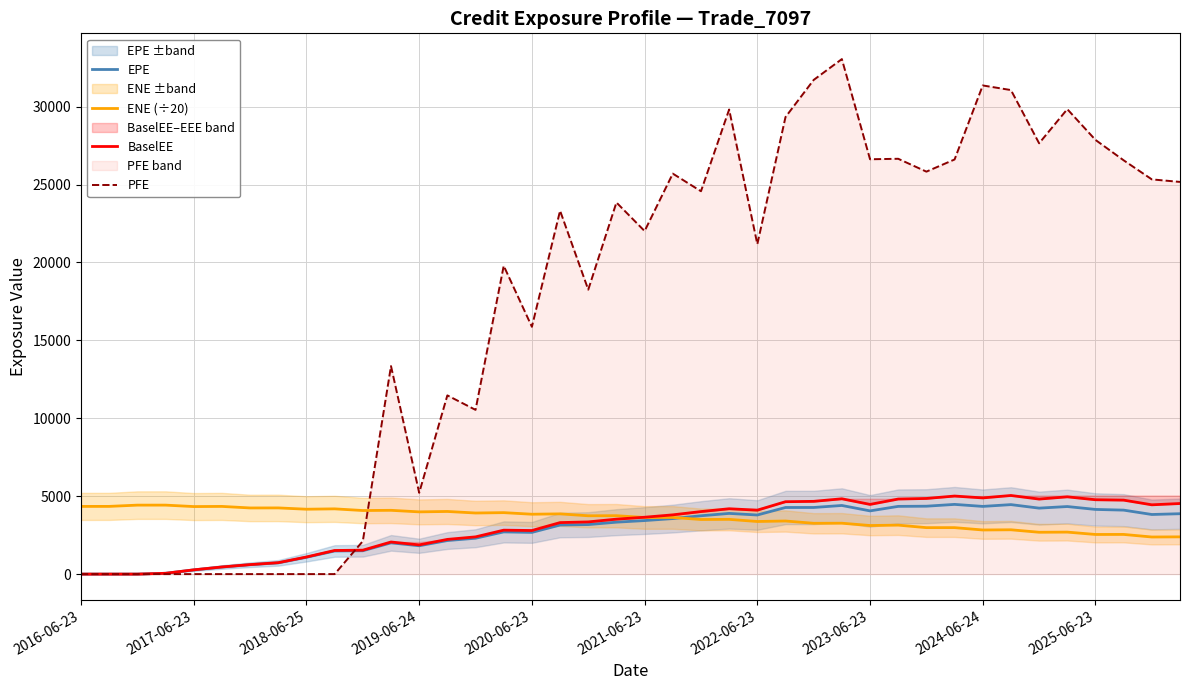

The value of PFE at 2022-06-23 is 21174.2. True or false?

True